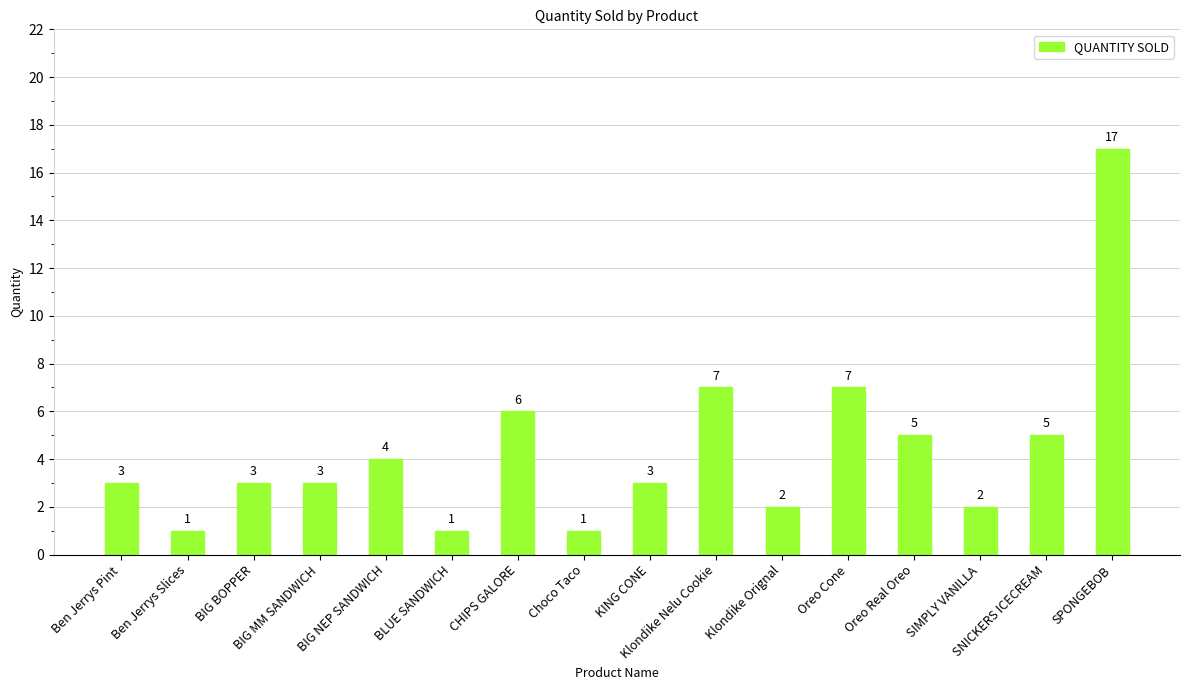

How many categories are shown in the chart?

16